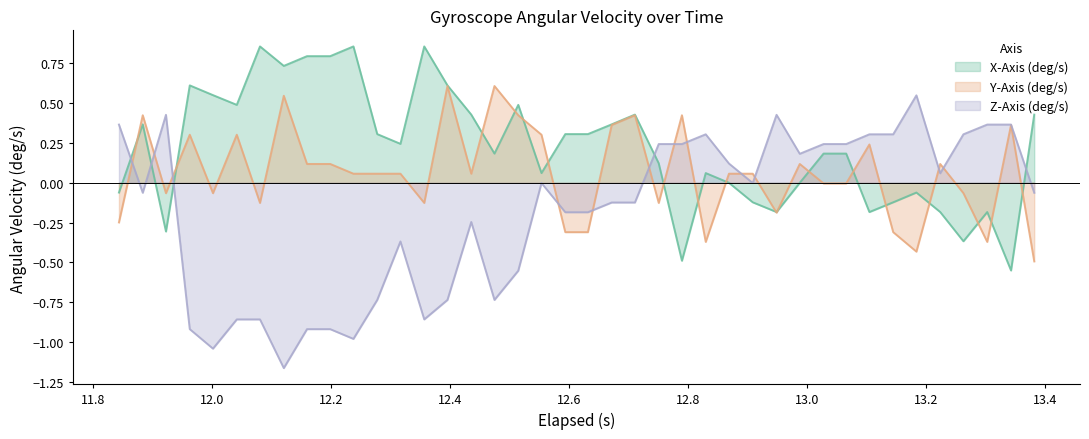

How many times do X-Axis (deg/s) and Z-Axis (deg/s) cross each other?

5